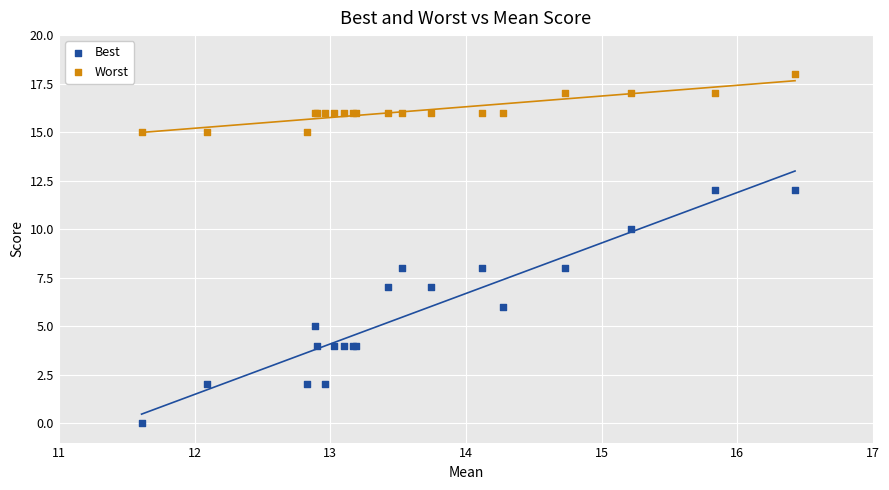

What are all the series names shown in the legend?

Best, Worst